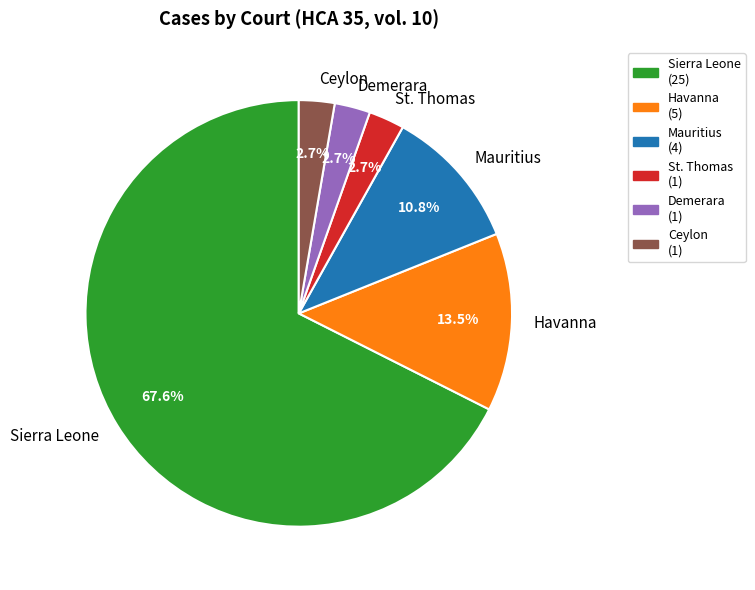

Which has a higher value, Mauritius or Ceylon?

Mauritius